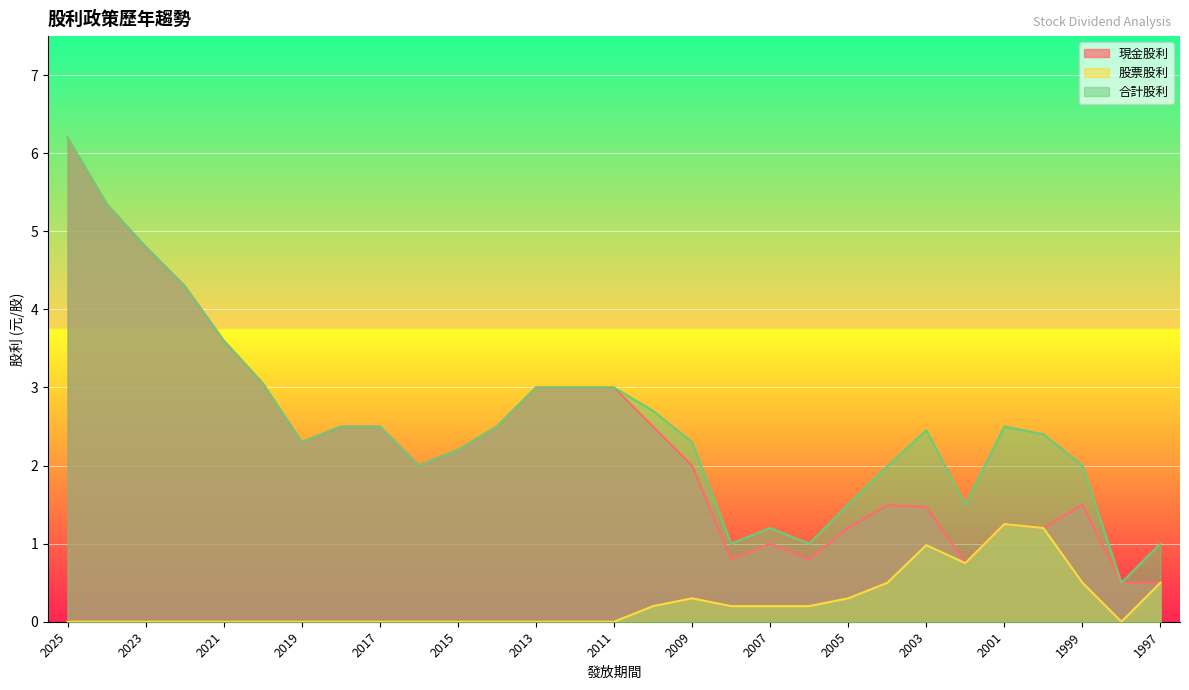

At which category does the chart reach its peak across all series?

2025